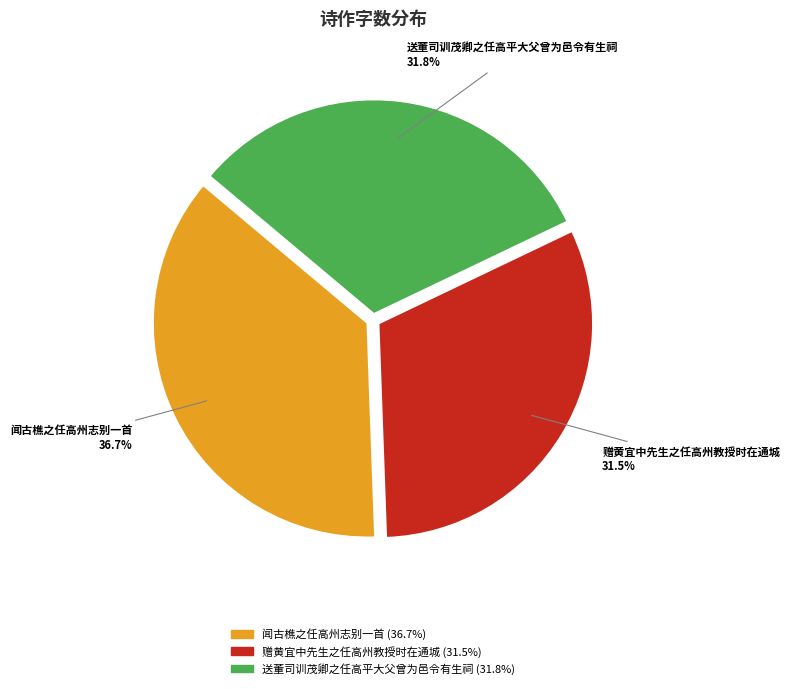

What is the largest slice in the pie chart?

闻古樵之任高州志别一首